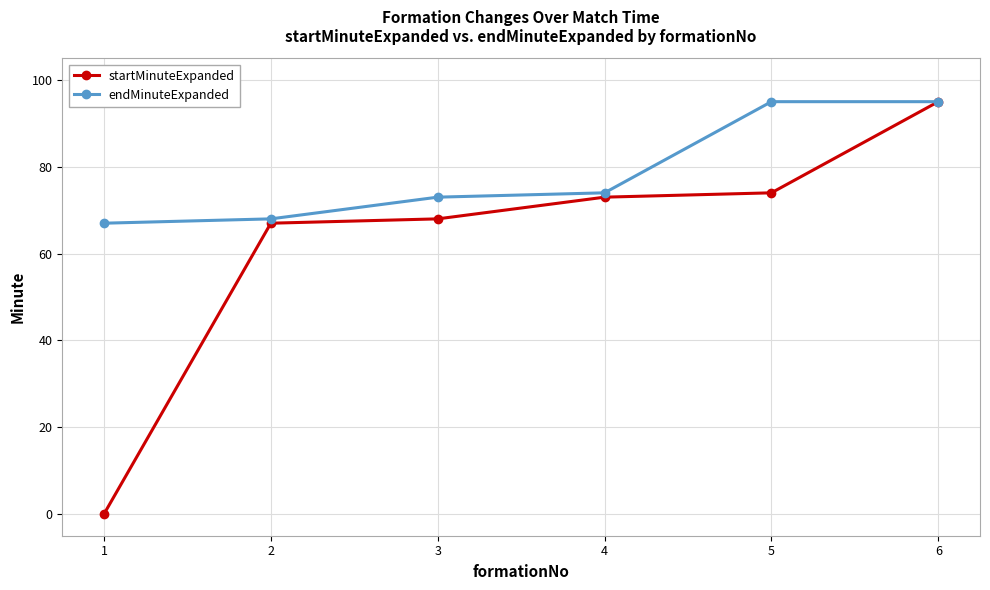

At which category does the chart reach its minimum across all series?

1